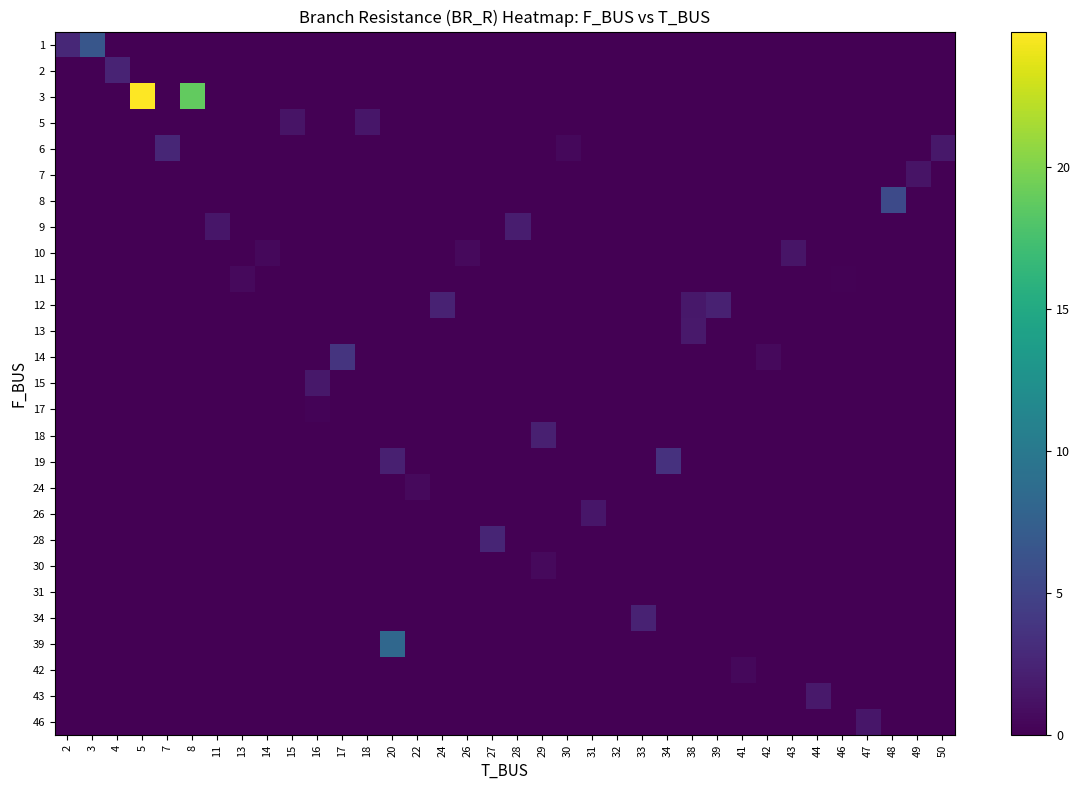

What is the total value across all series at 4?

2.4